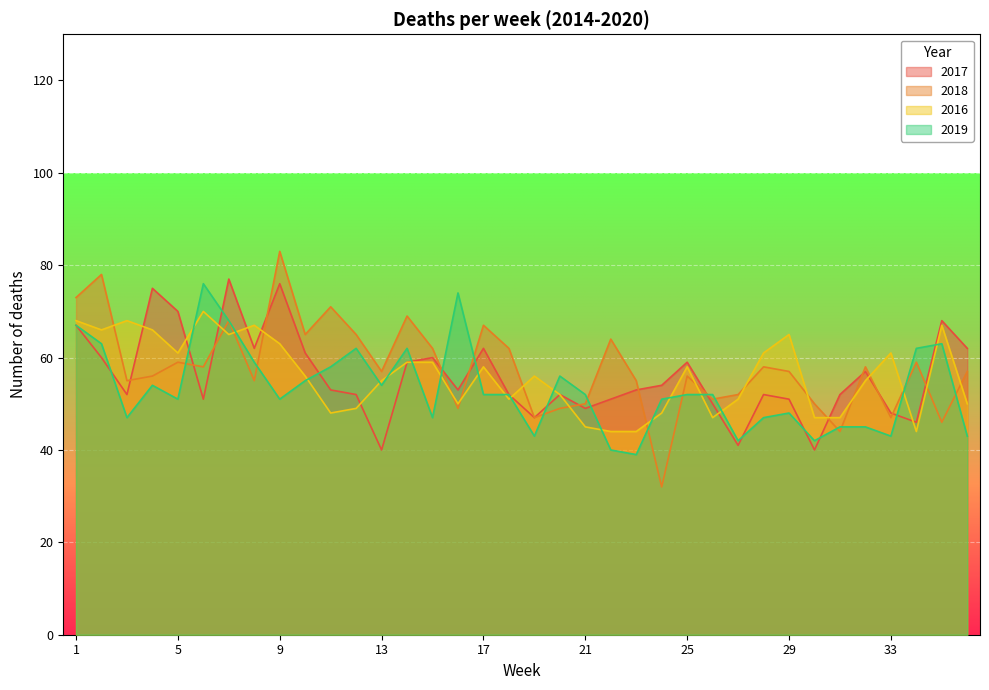

True or false: 2017 has more than 0 interior local peaks.

True